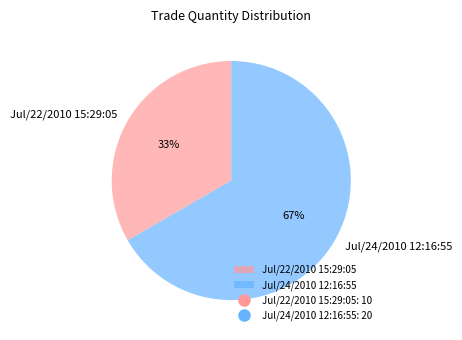

Rank the categories by value from highest to lowest.

Jul/24/2010 12:16:55, Jul/22/2010 15:29:05